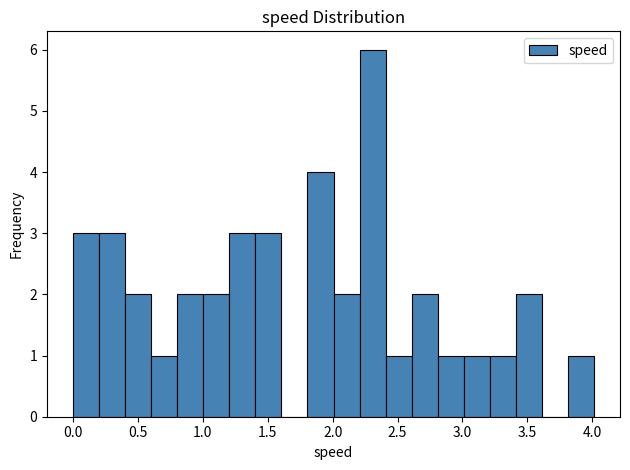

What is the height of the bar covering 2.8 to 3.0 on the x-axis? Neither the bar edges nor the heights are printed on the chart, so give them approximately, as read against the axes.

1